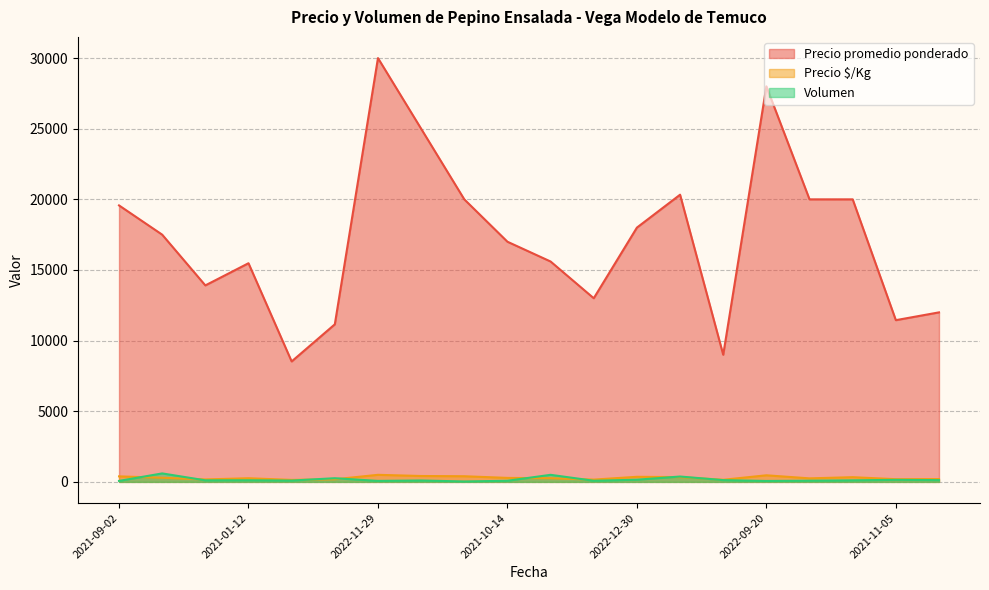

What is the sum of the Precio promedio ponderado values at 2022-09-20 and 2021-01-12?

43478